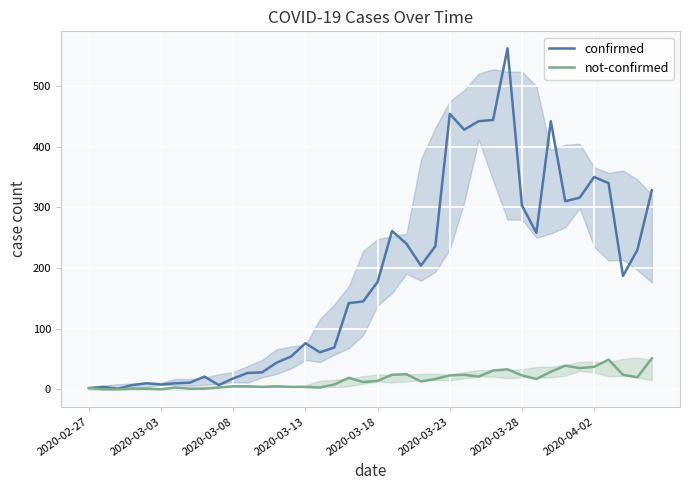

At which category is the sum across all series the highest?

29